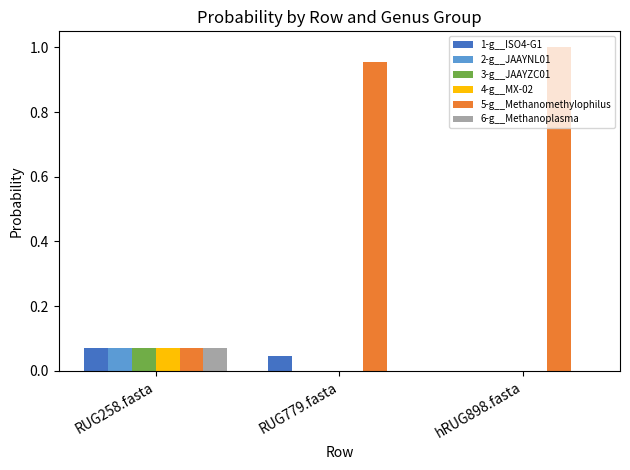

Which label corresponds to the largest value in the chart?

hRUG898.fasta